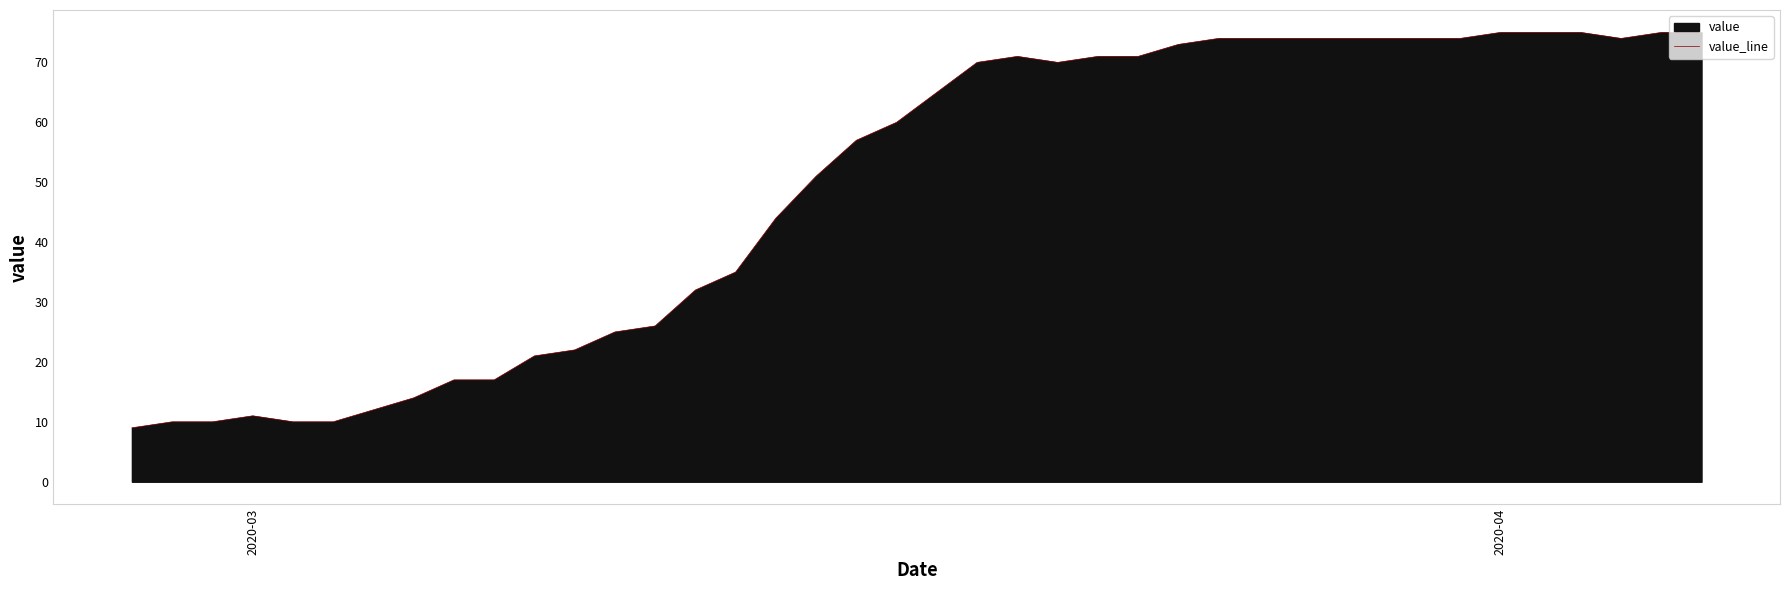

What is the greatest value displayed?

75